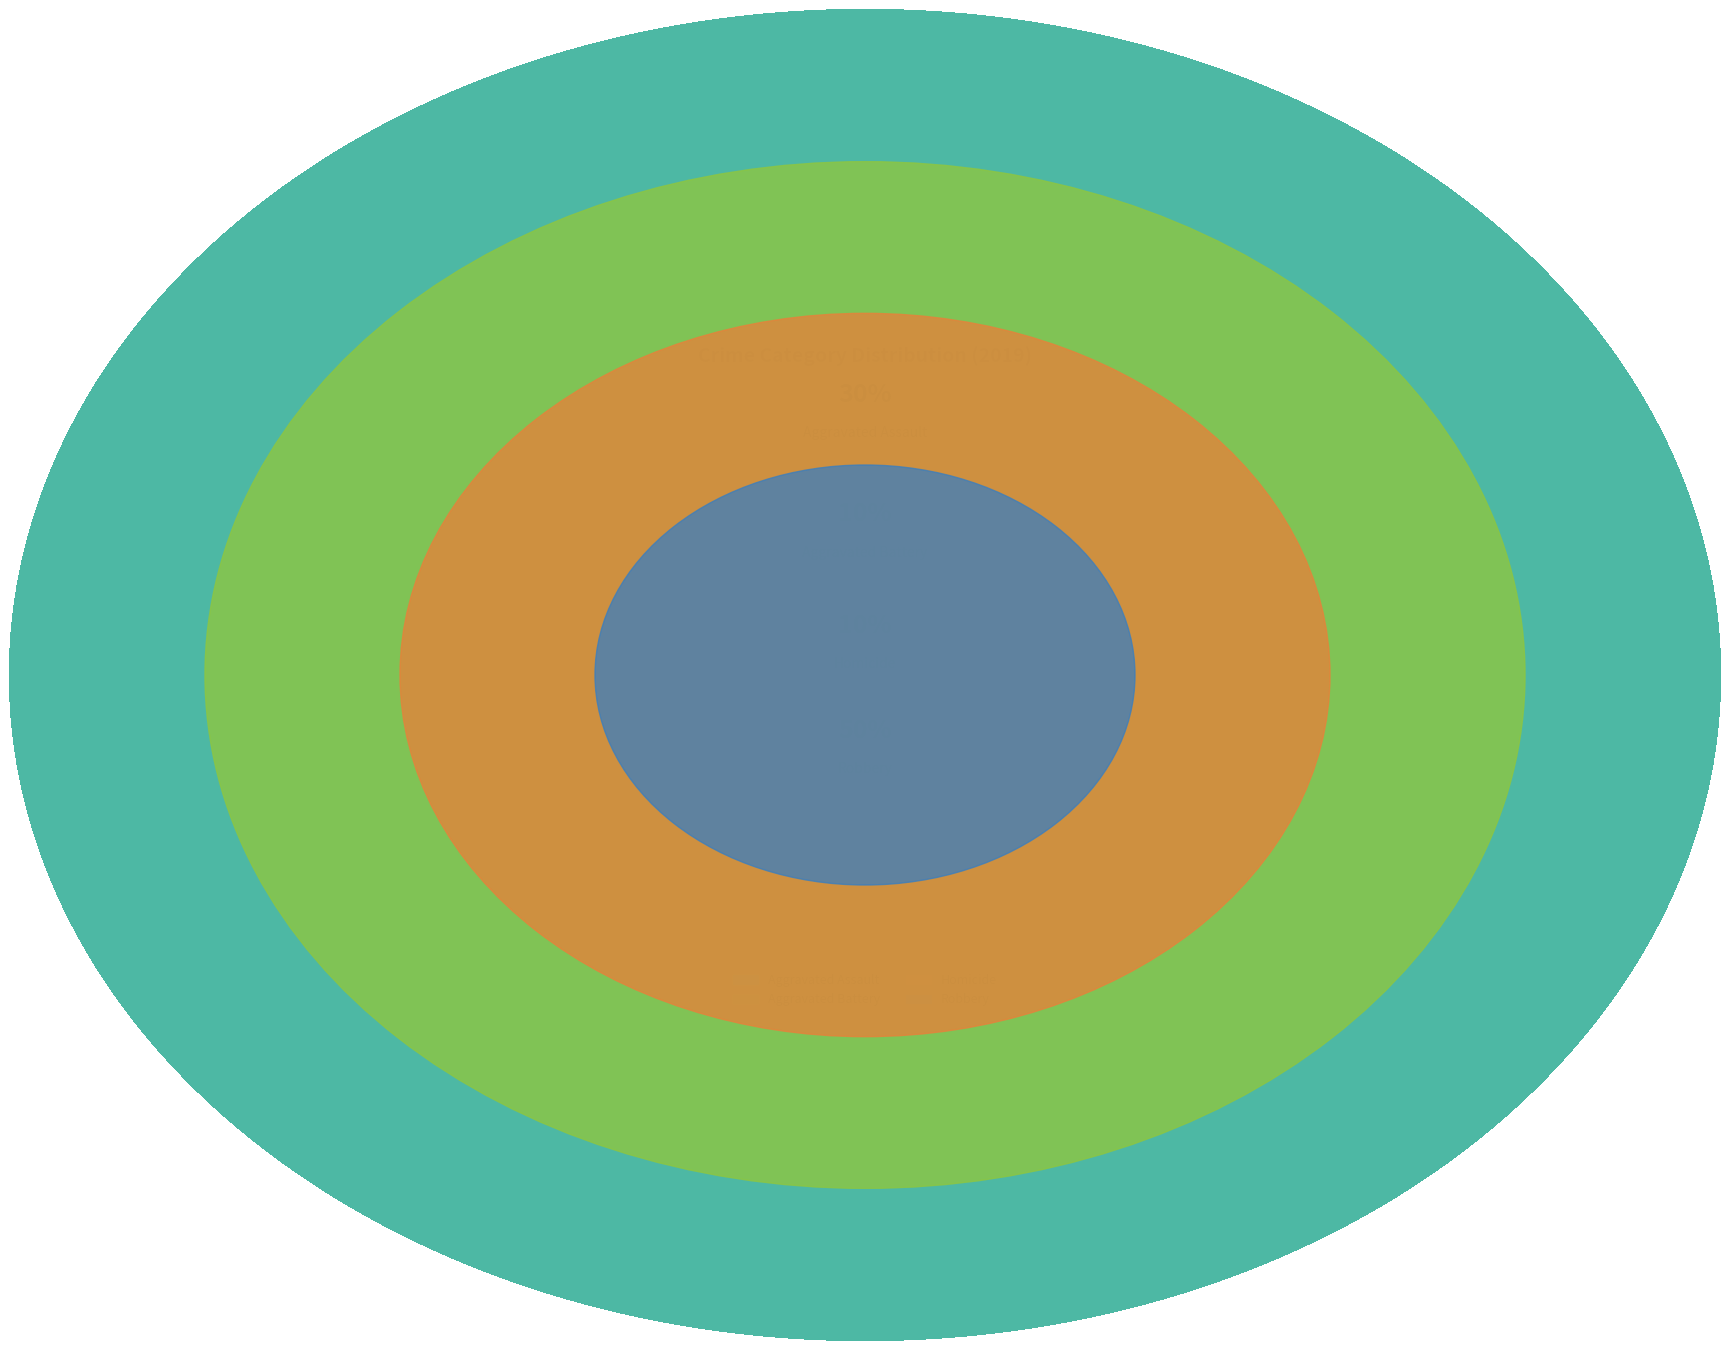

To the nearest percent, what is the combined percentage of Criminal Sexual Assault and Aggravated Battery?

10%